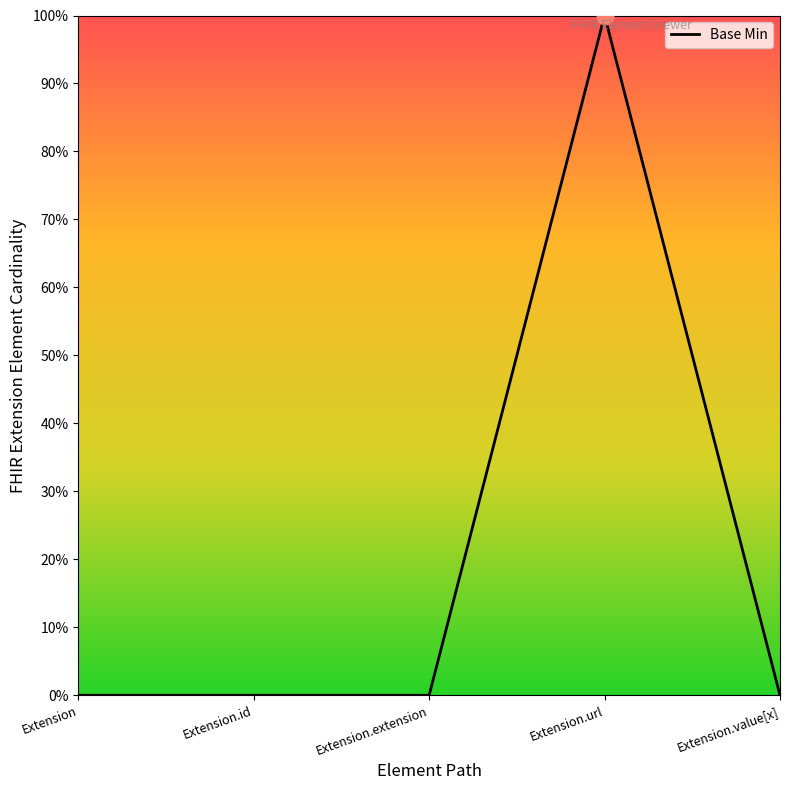

At which category does the chart reach its peak across all series?

Extension.url